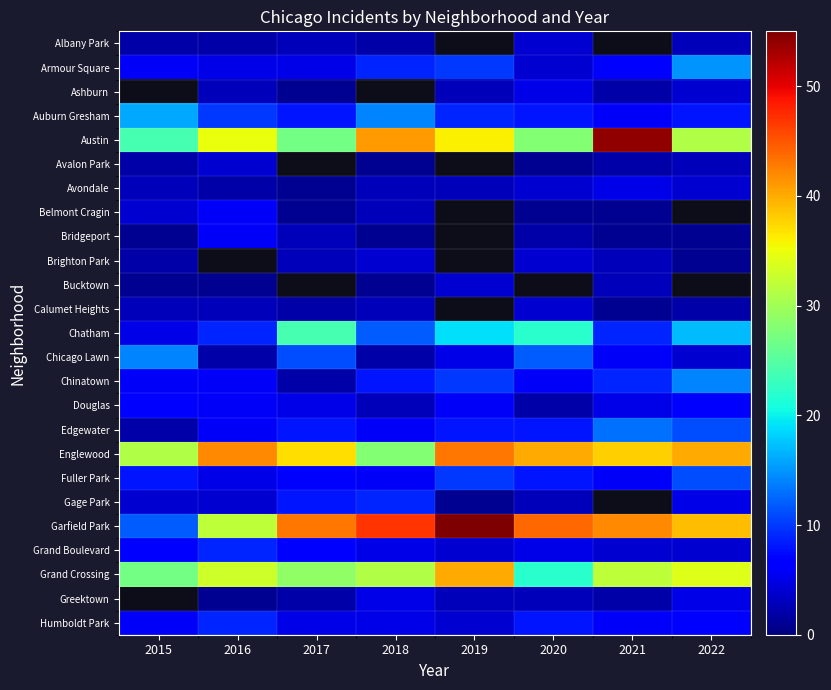

Which category has the highest value in the Garfield Park series?

2019